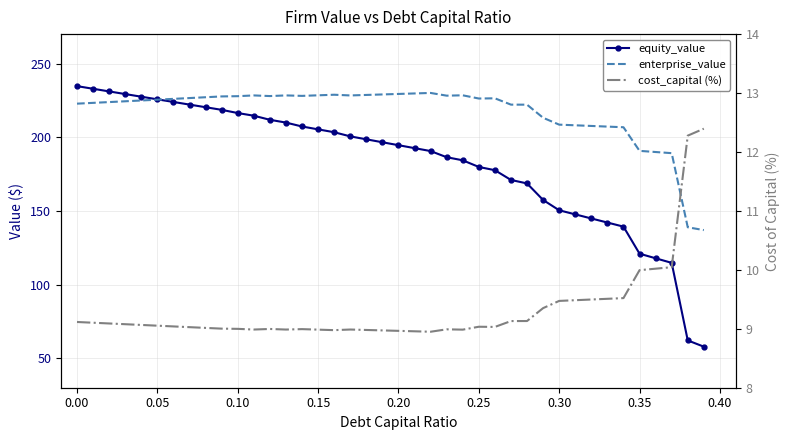

Which series has the widest spread of values?

equity_value